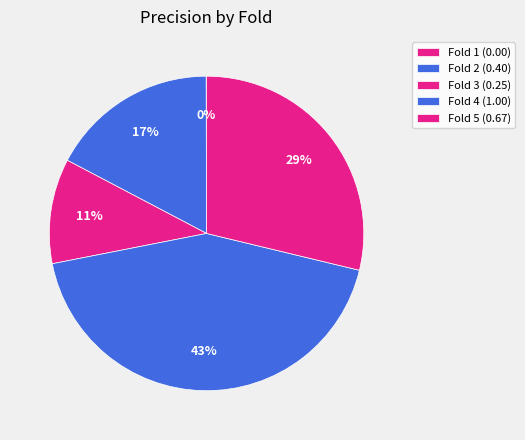

What portion of the pie excludes Fold 3?

89.2%